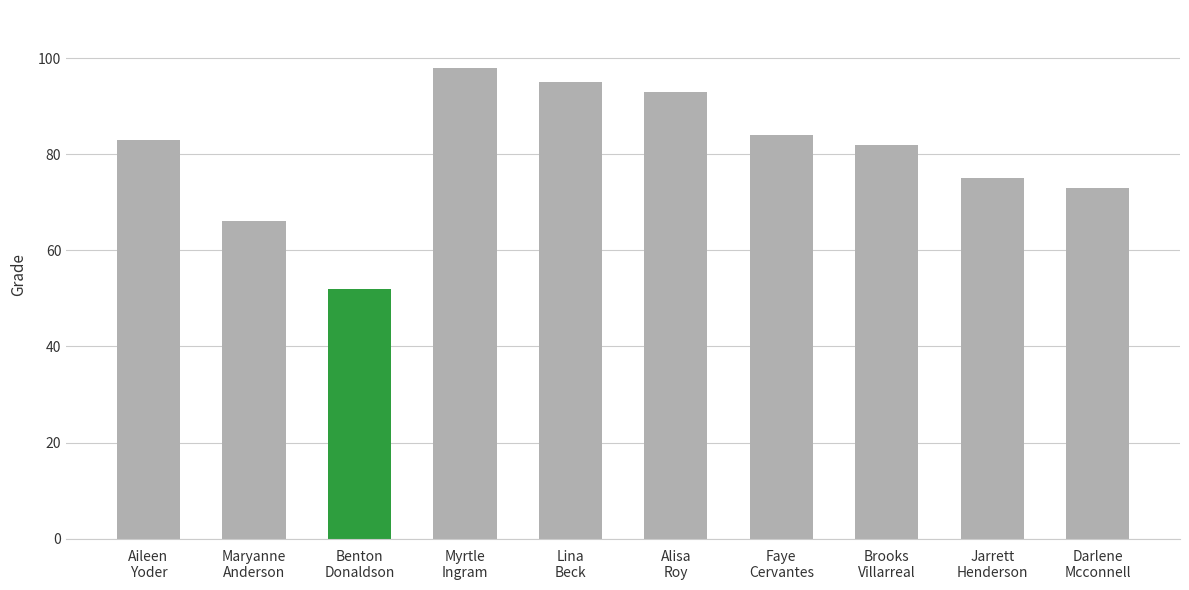

What is the smallest value displayed?

52